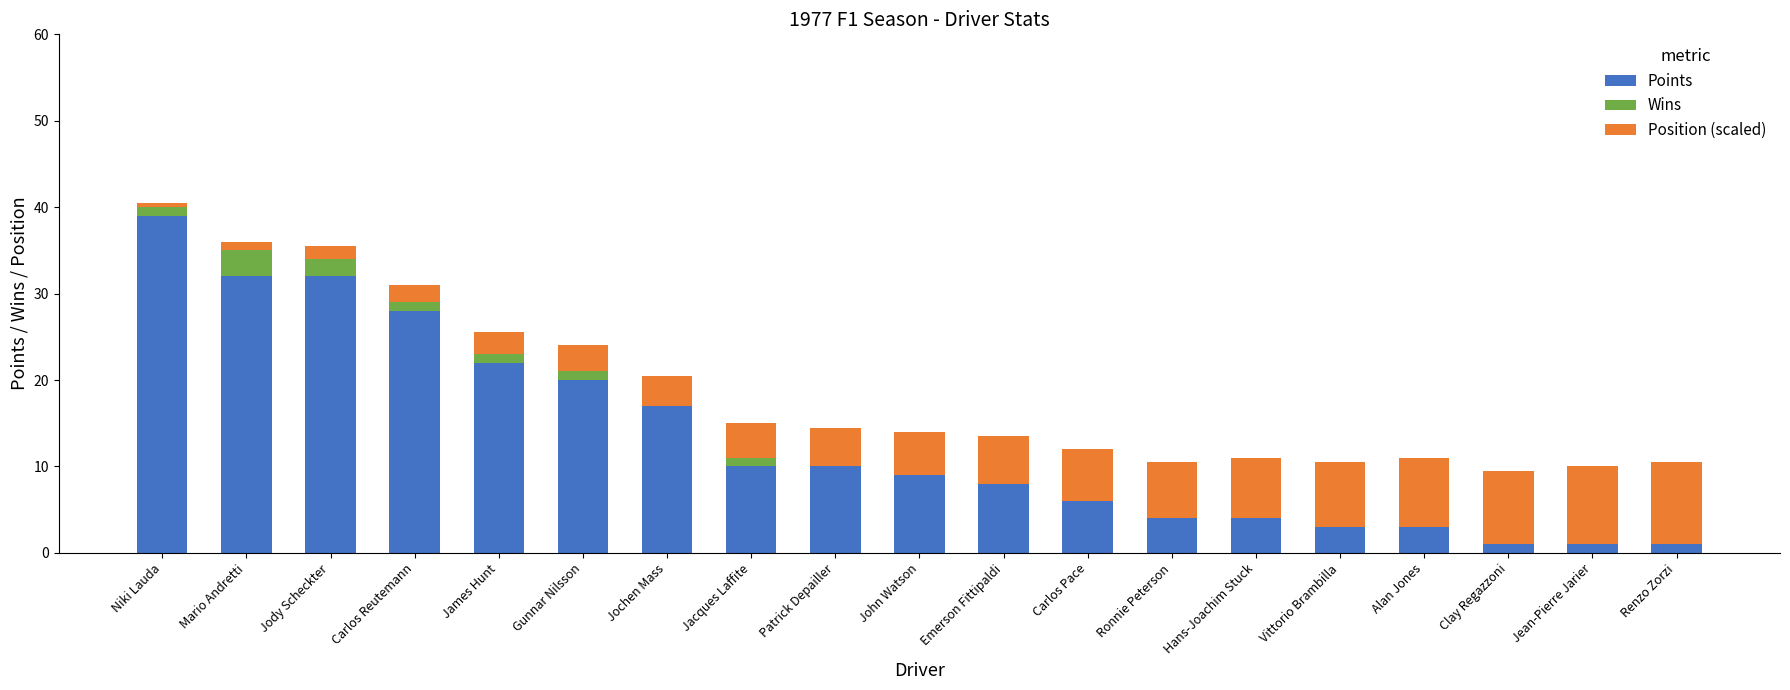

Is it true that Points equals 8.0 at Emerson Fittipaldi?

True